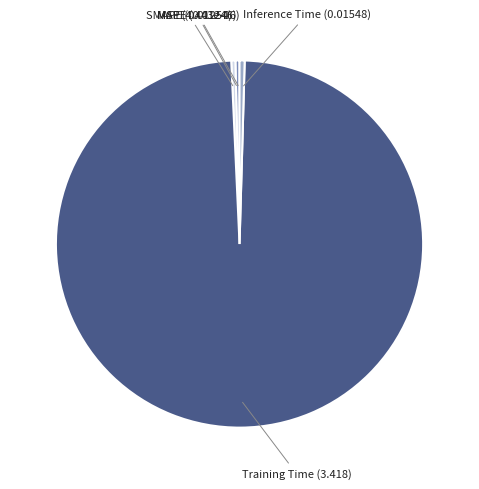

How many segments does this pie chart have?

5